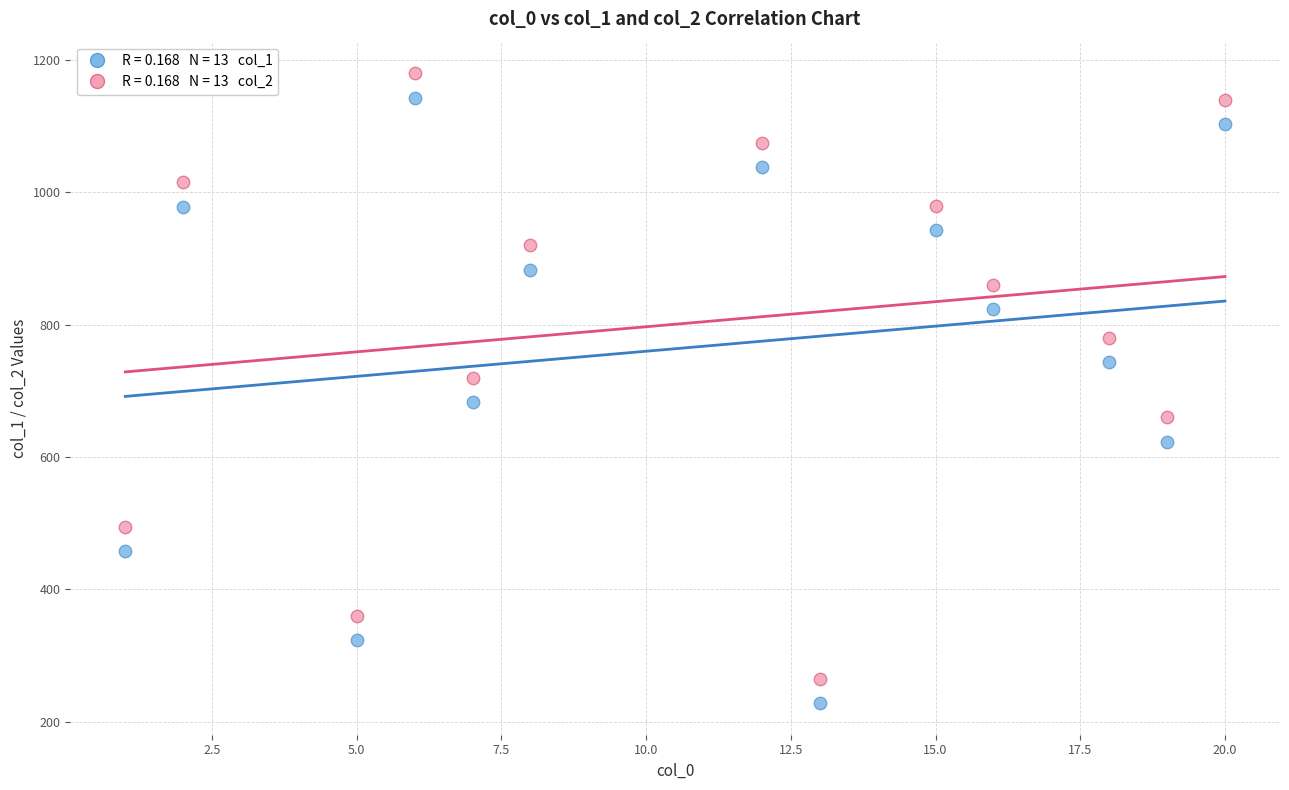

Across all data points, what is the range of X values (max minus min)?

19